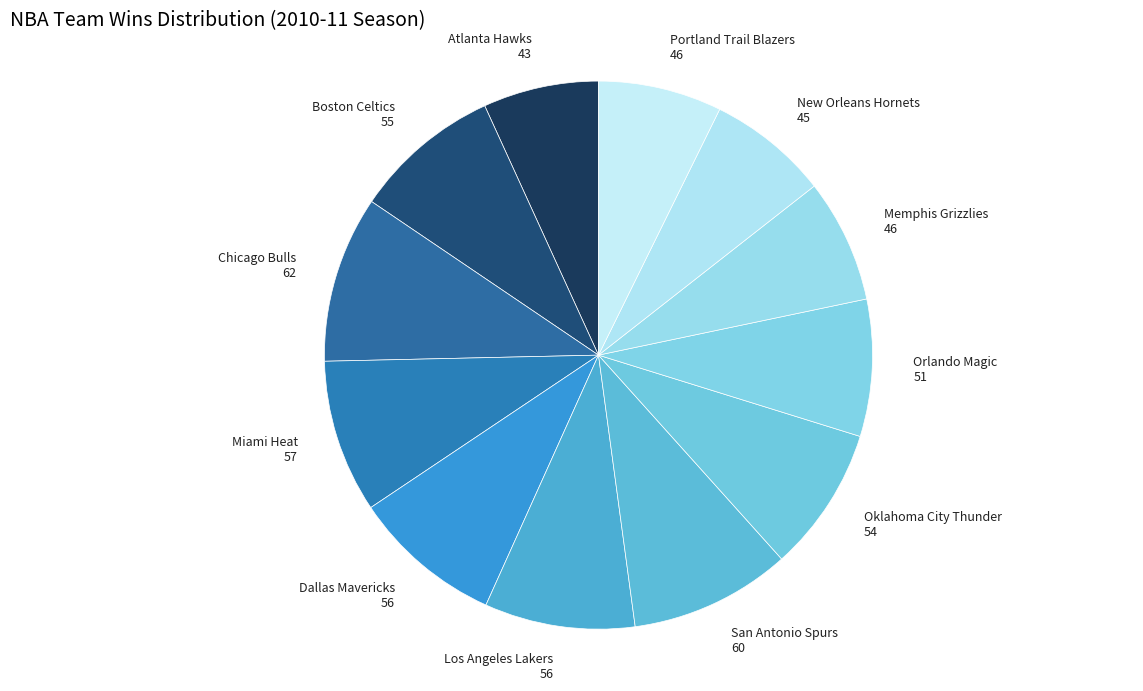

Count the number of slices in the pie.

12